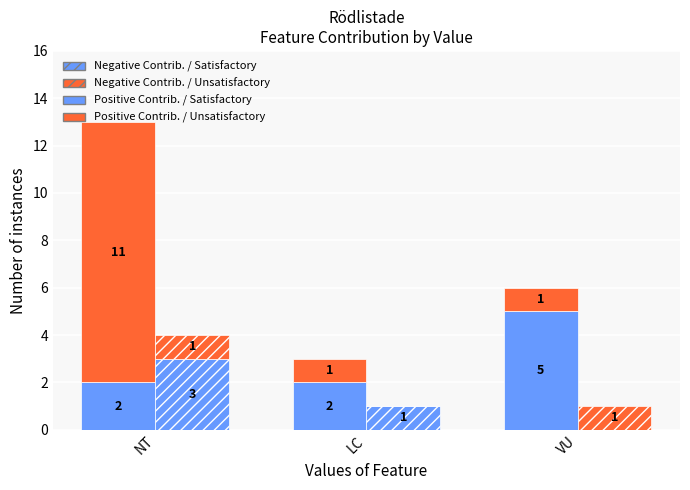

List the labels in order of Positive Contrib. / Unsatisfactory value, smallest first.

LC, VU, NT